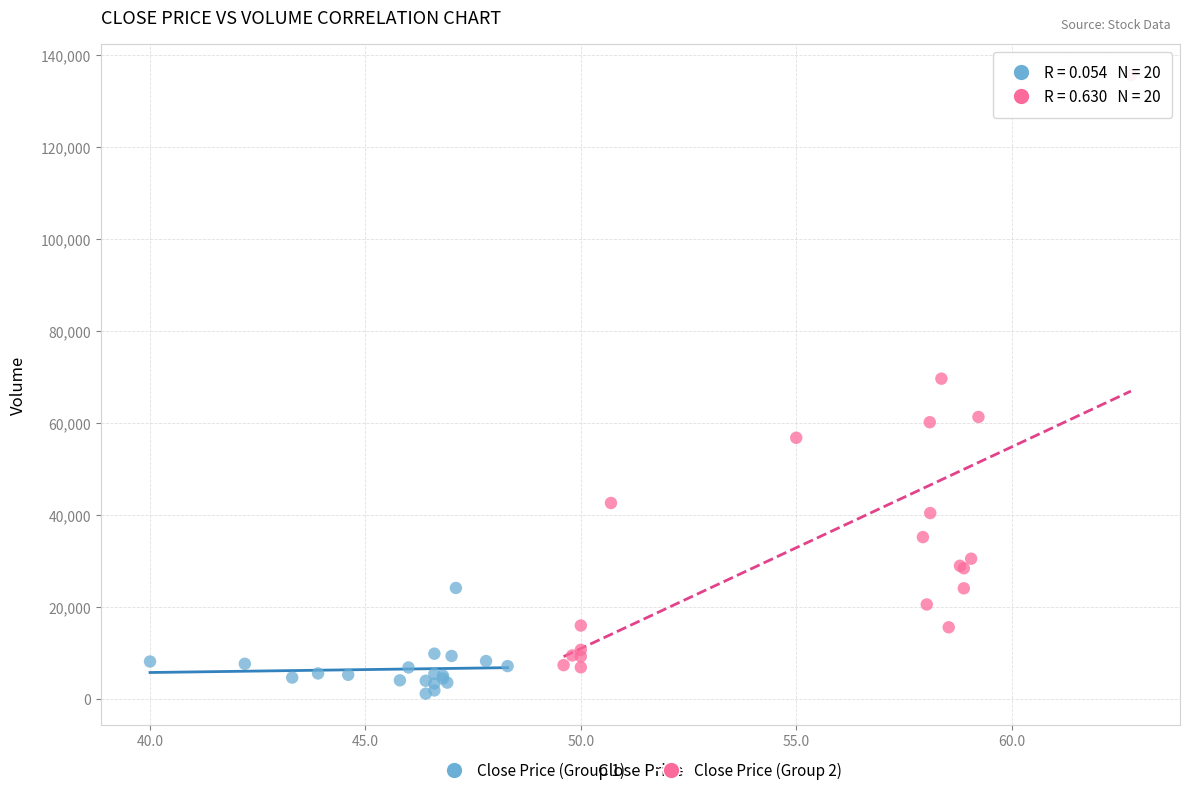

What are all the series names shown in the legend?

Close Price (Group 1), Close Price (Group 2)